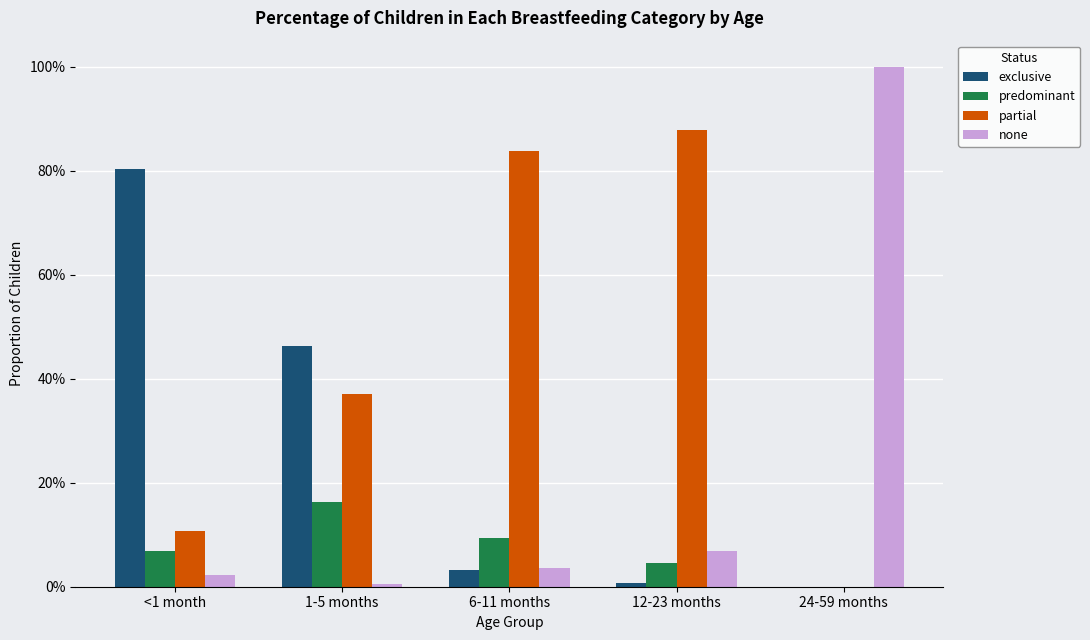

What is the difference between the second highest and minimum values in the none series?

0.1